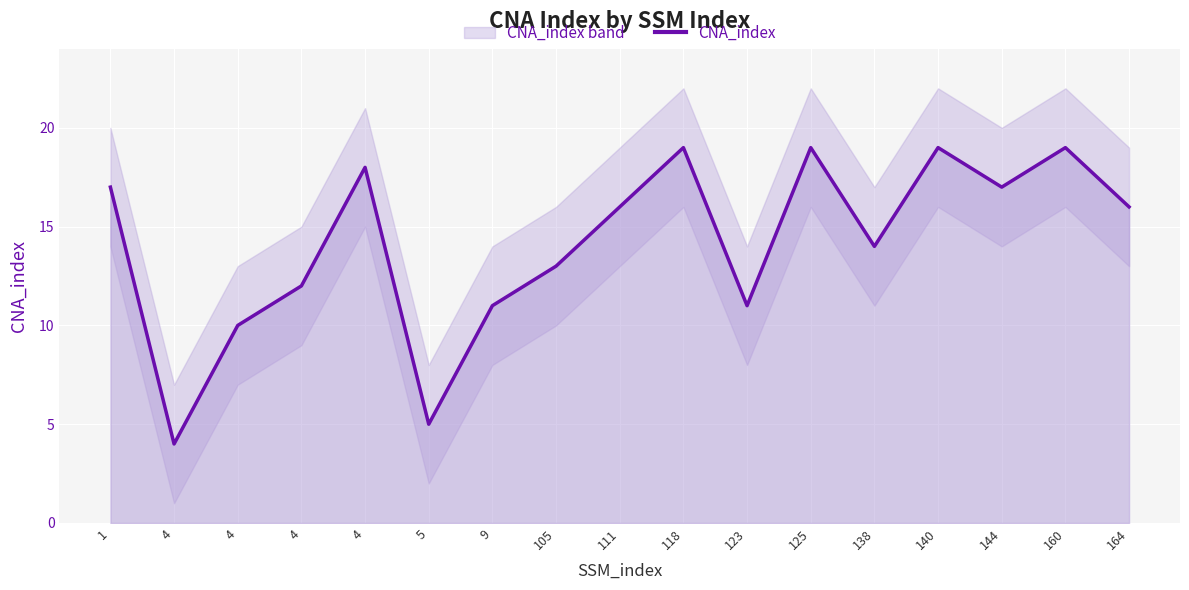

How many points are higher than both their immediate neighbors (excluding endpoints)?

5